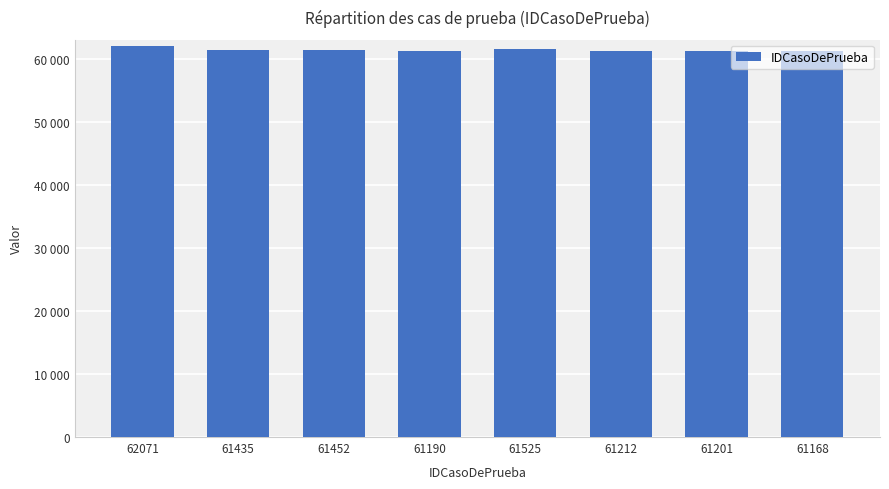

Does the chart contain any negative values?

No